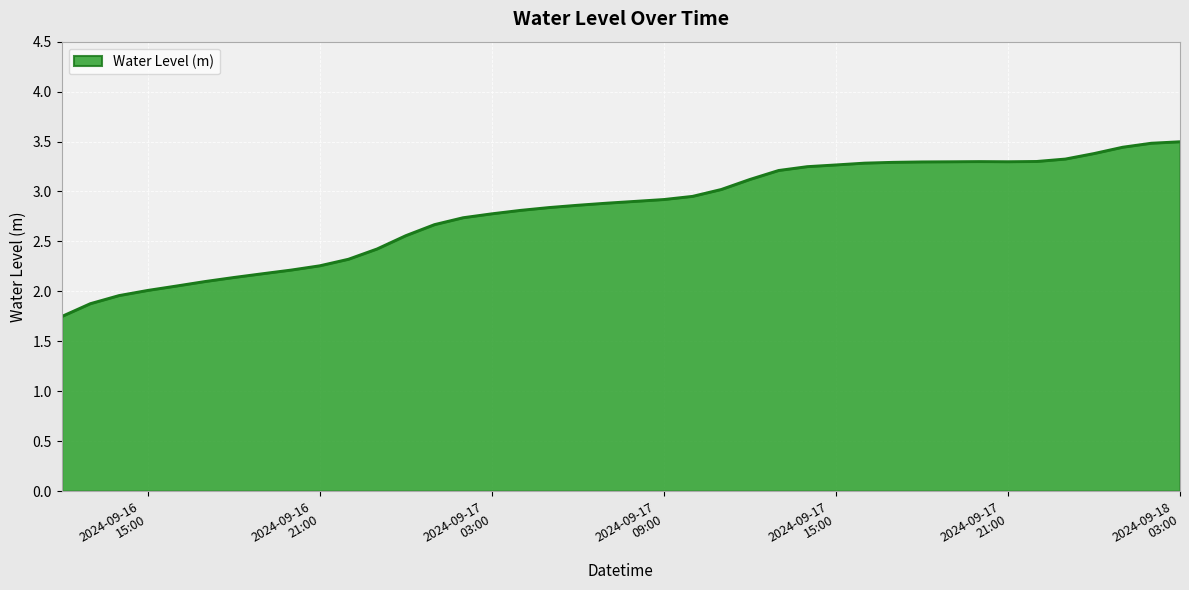

What is the greatest value displayed?

3.5